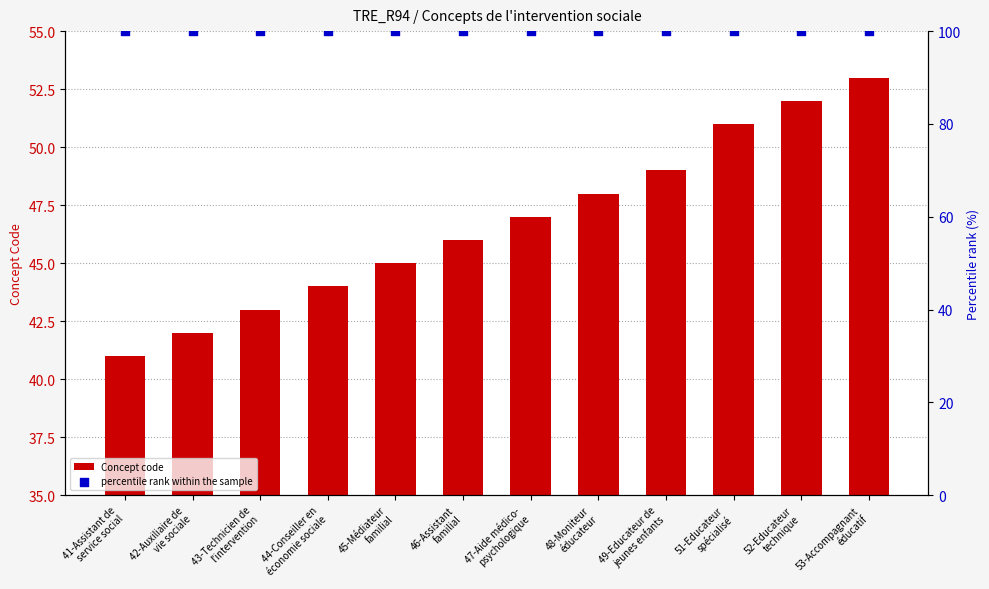

Which series has the largest total across all categories?

percentile rank within the sample